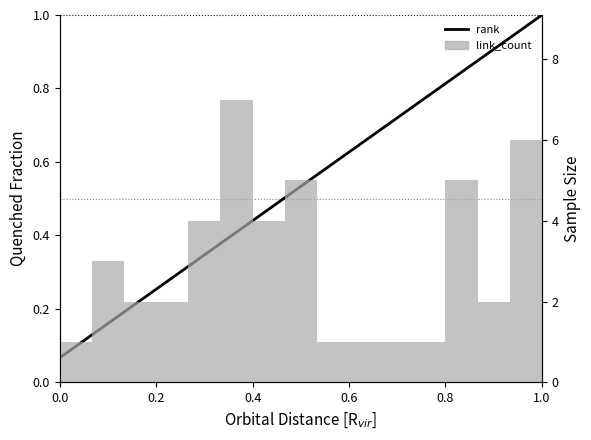

What are all the series names shown in the legend?

rank, link_count